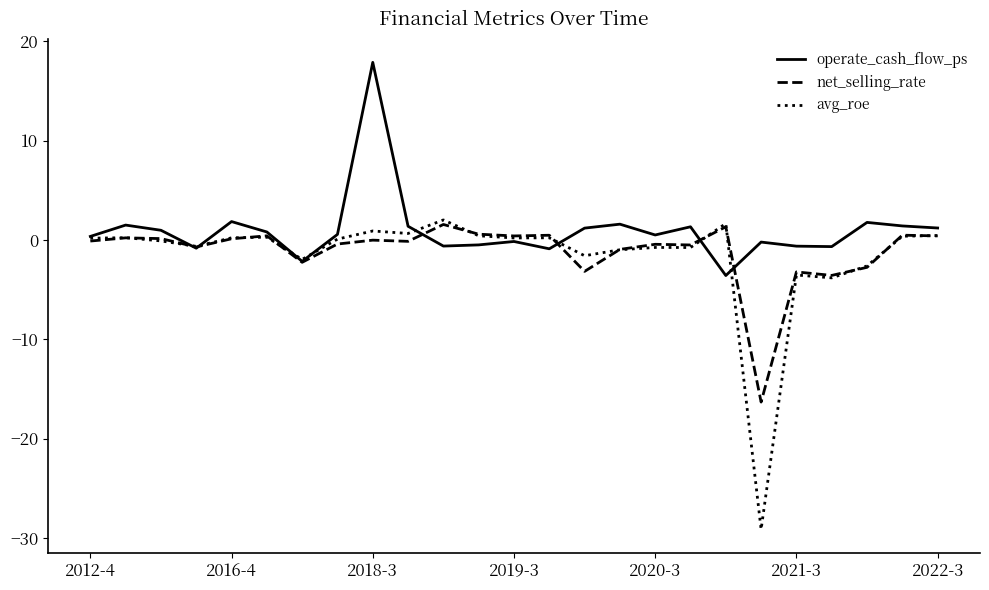

What is the greatest value displayed?

17.9